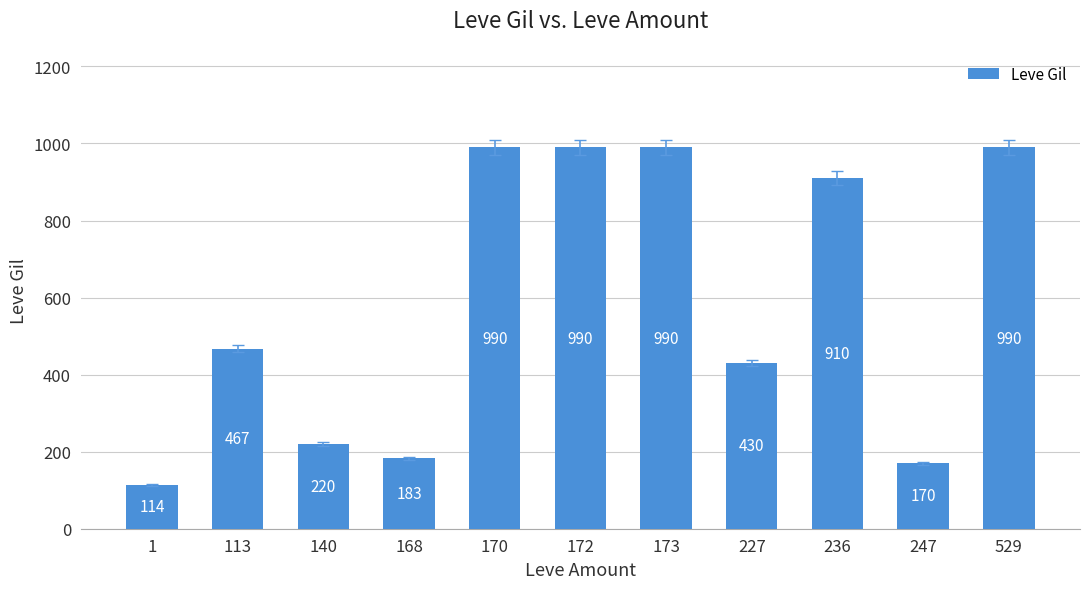

What is the change in value from 1 to 529?

+876